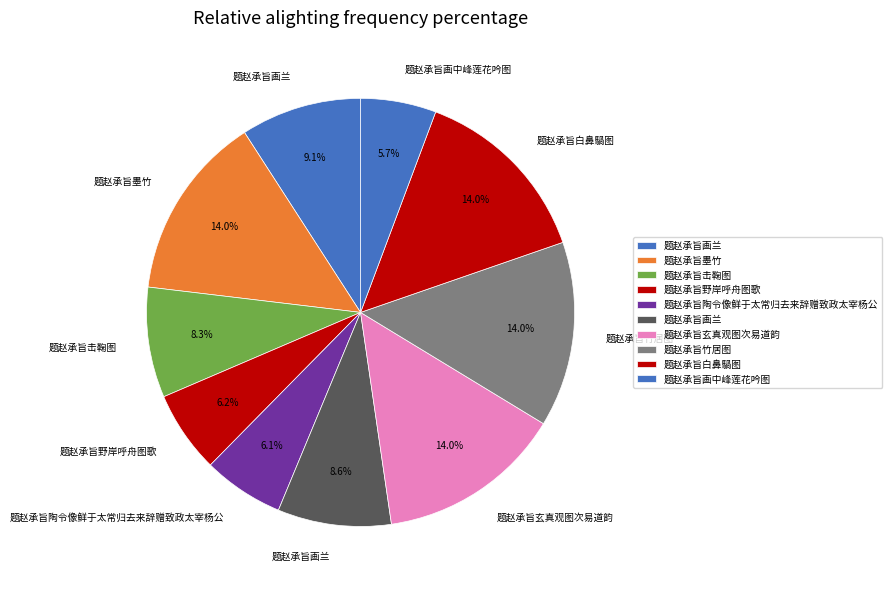

Count the number of slices in the pie.

10